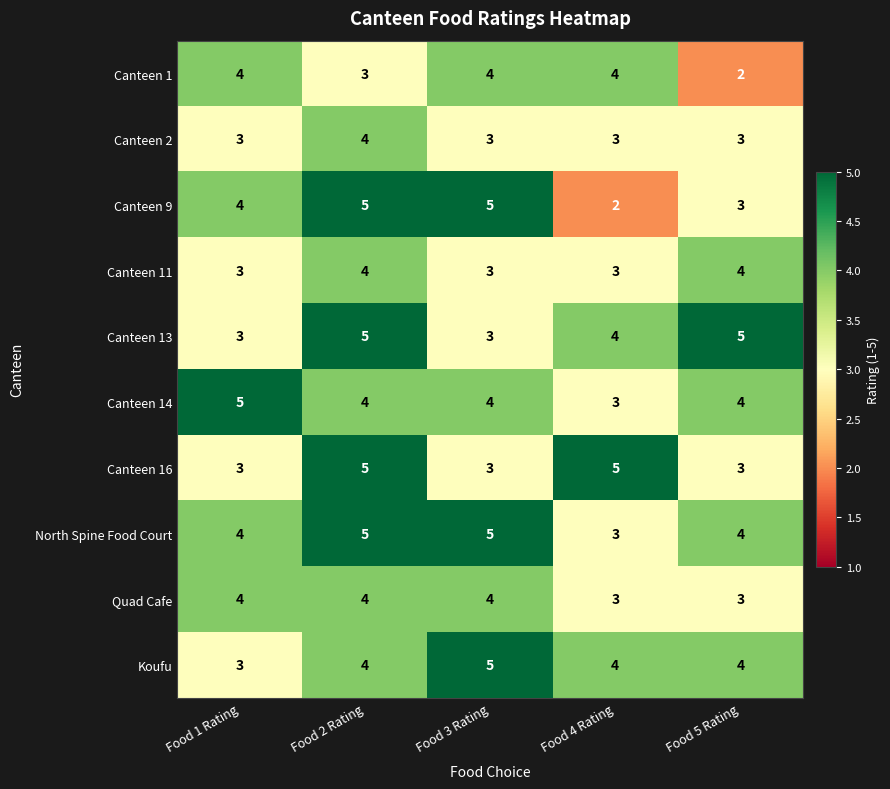

How many values in the Canteen 16 series exceed 3?

2